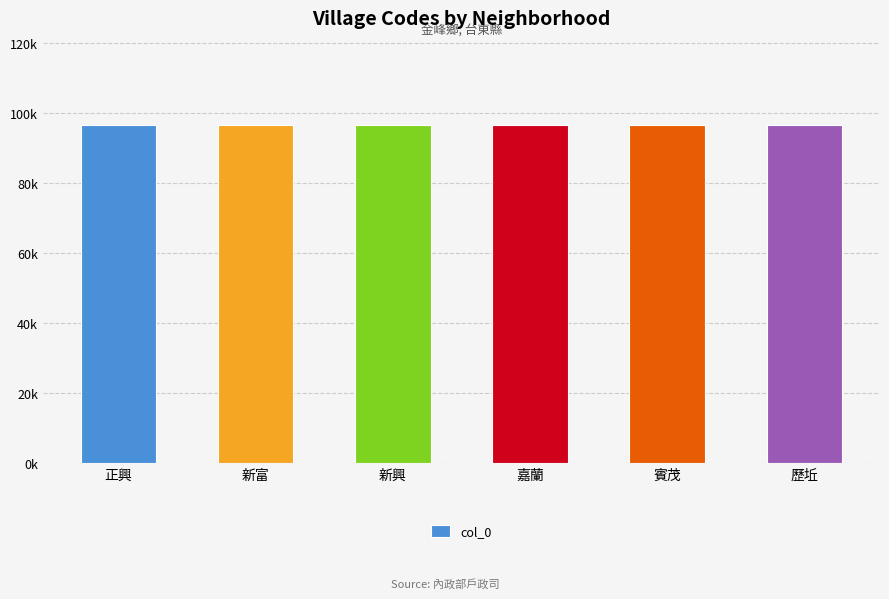

Does the chart contain any negative values?

No